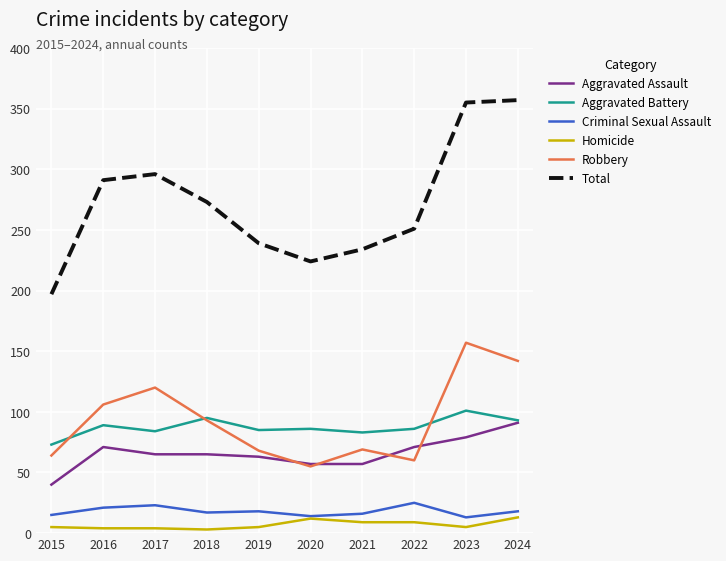

Where does the Robbery series first go above 93?

2016